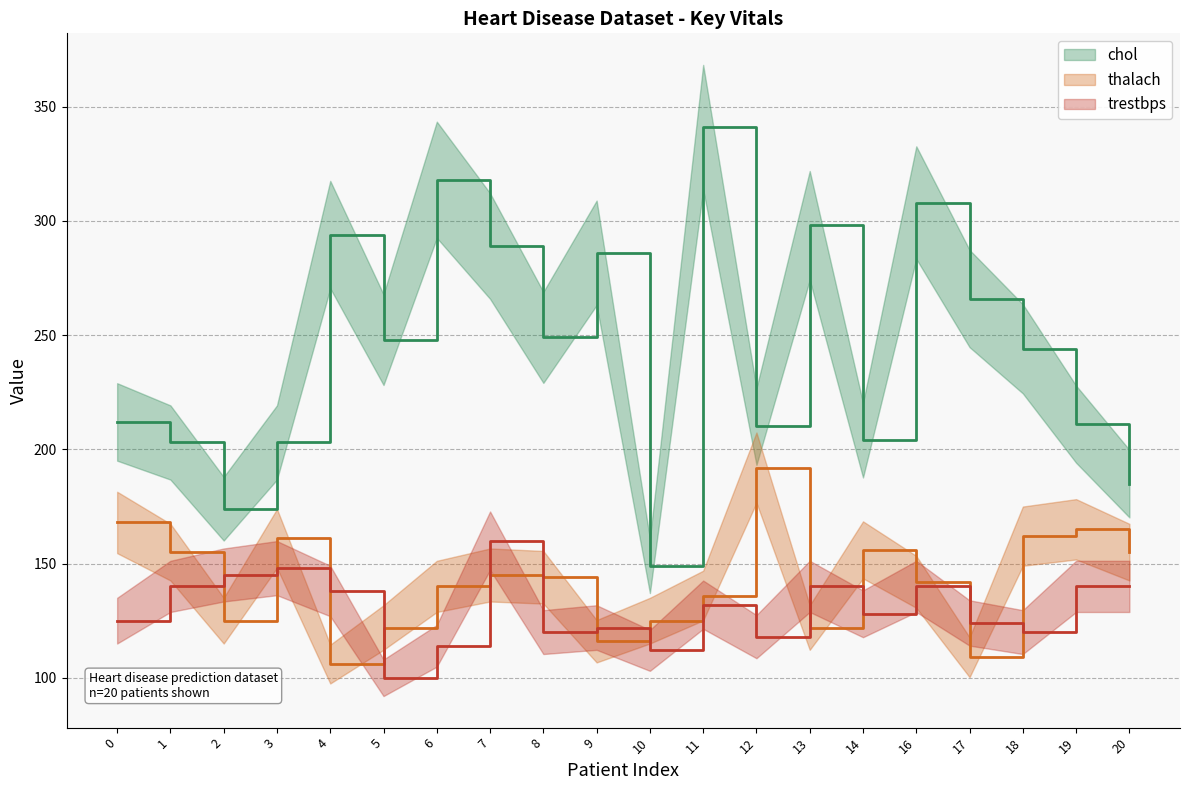

Reading right to left, extract all data points from this chart.

chol: 20=185	19=211	18=244	17=266	16=308	14=204	13=298	12=210	11=341	10=149	9=286	8=249	7=289	6=318	5=248	4=294	3=203	2=174	1=203	0=212
thalach: 20=155	19=165	18=162	17=109	16=142	14=156	13=122	12=192	11=136	10=125	9=116	8=144	7=145	6=140	5=122	4=106	3=161	2=125	1=155	0=168
trestbps: 20=140	19=140	18=120	17=124	16=140	14=128	13=140	12=118	11=132	10=112	9=122	8=120	7=160	6=114	5=100	4=138	3=148	2=145	1=140	0=125